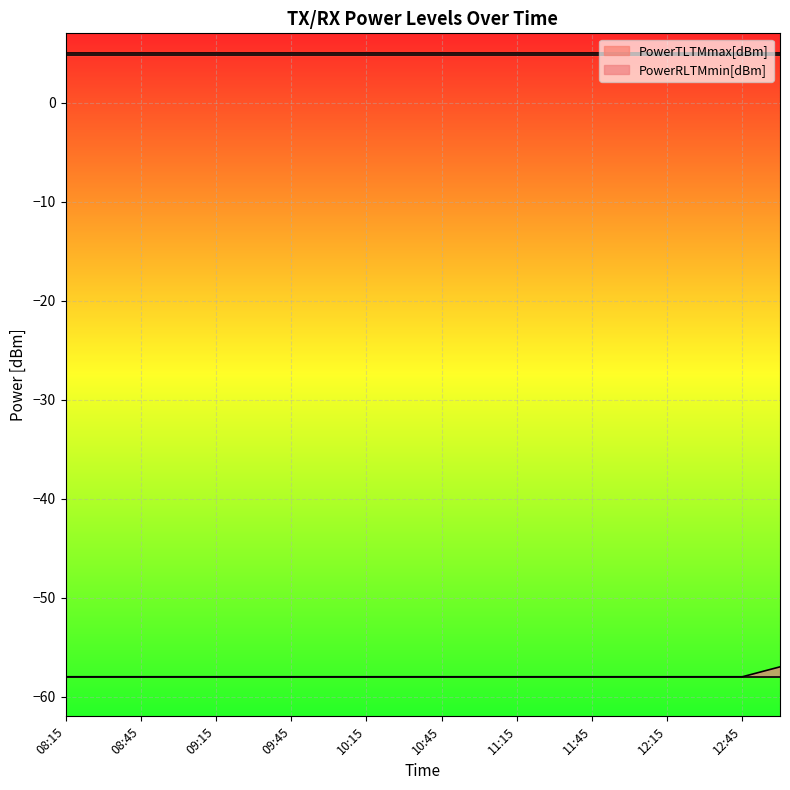

What position from the right is 11:00?

9